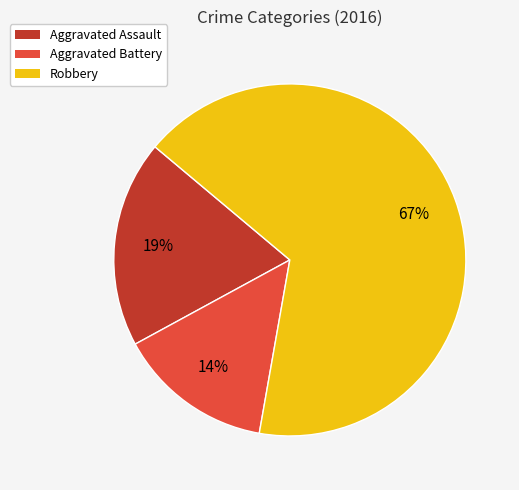

Does Aggravated Assault represent more than half of the total?

No